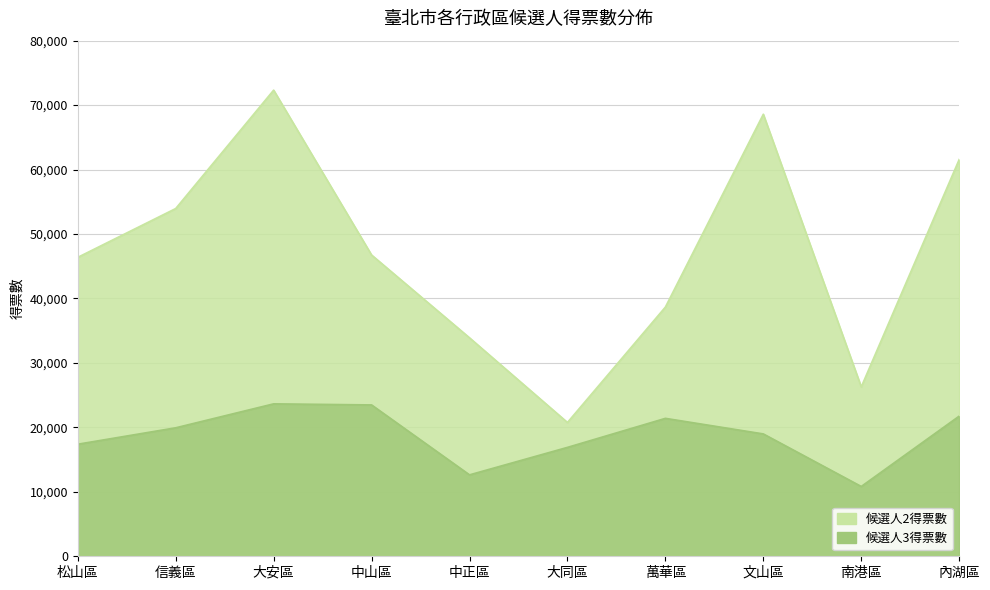

At how many categories does at least one series exceed 18885?

10